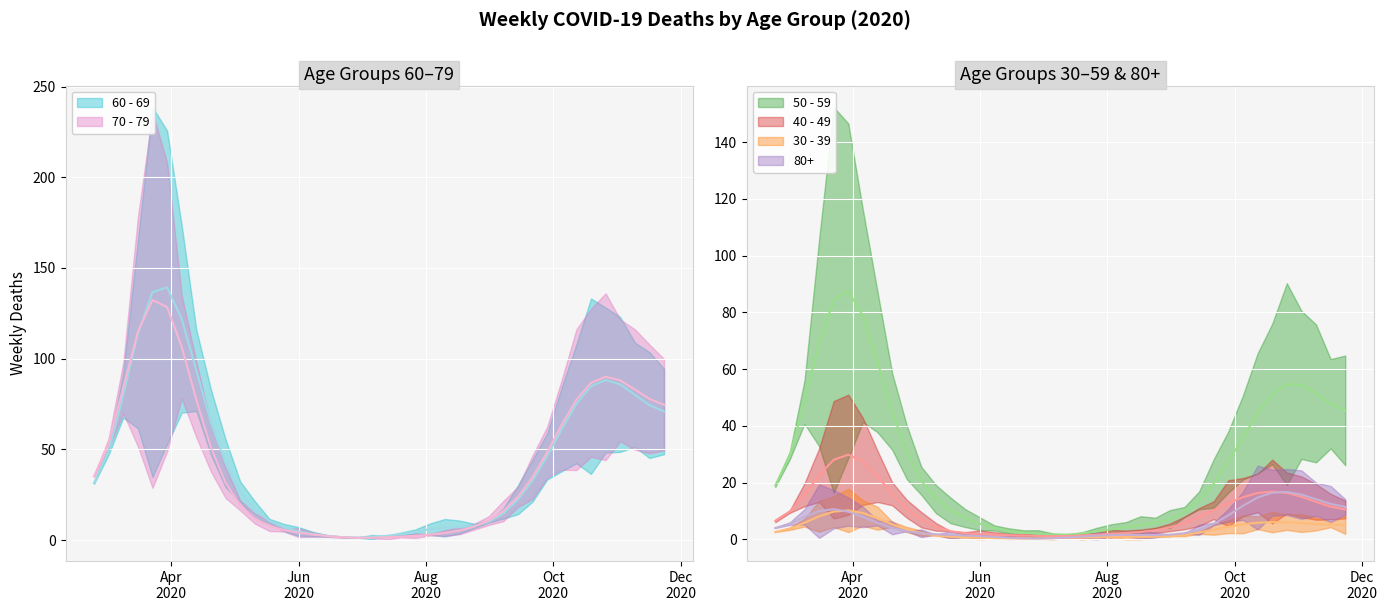

At which label does 50 - 59 first exceed 11?

2020-03-09